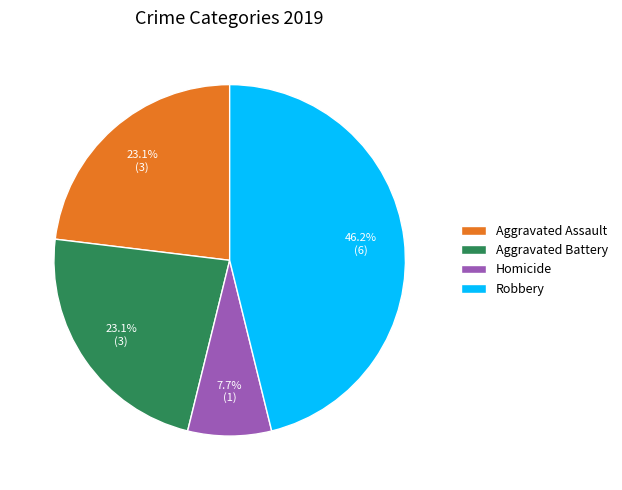

How many segments does this pie chart have?

4